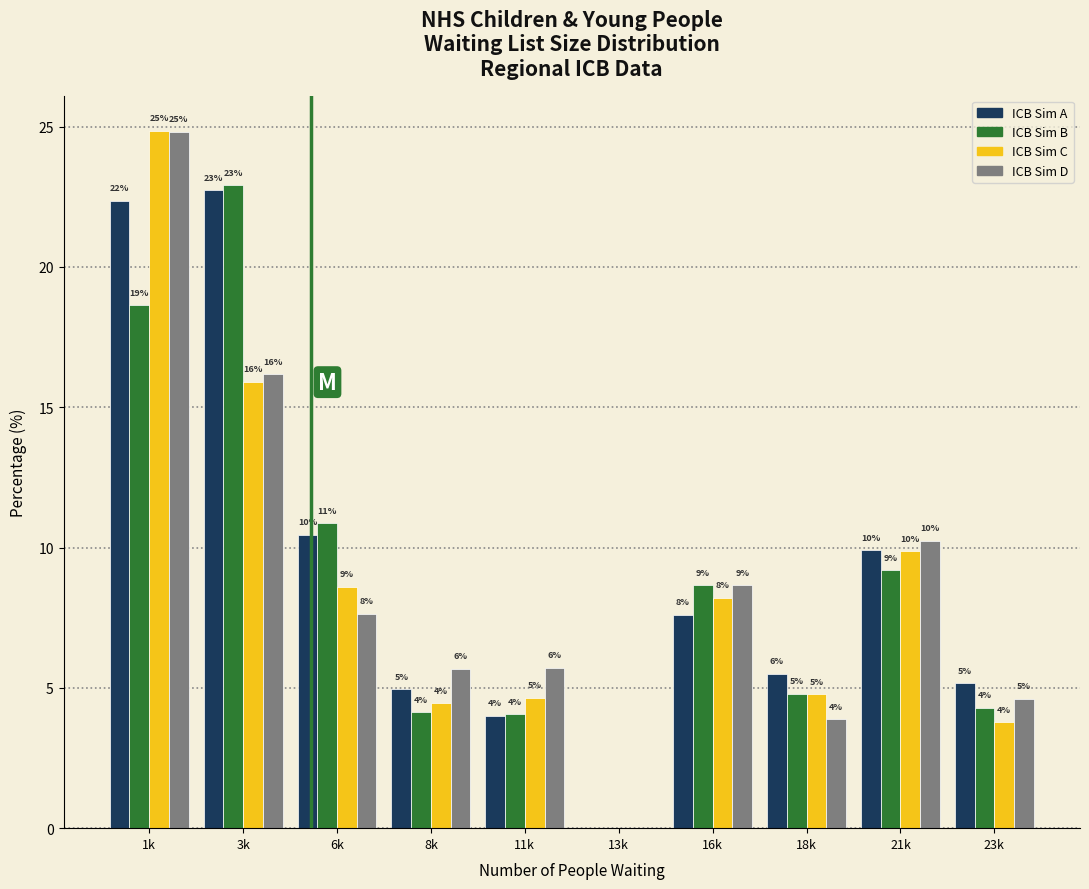

How many groups of bars are there?

10